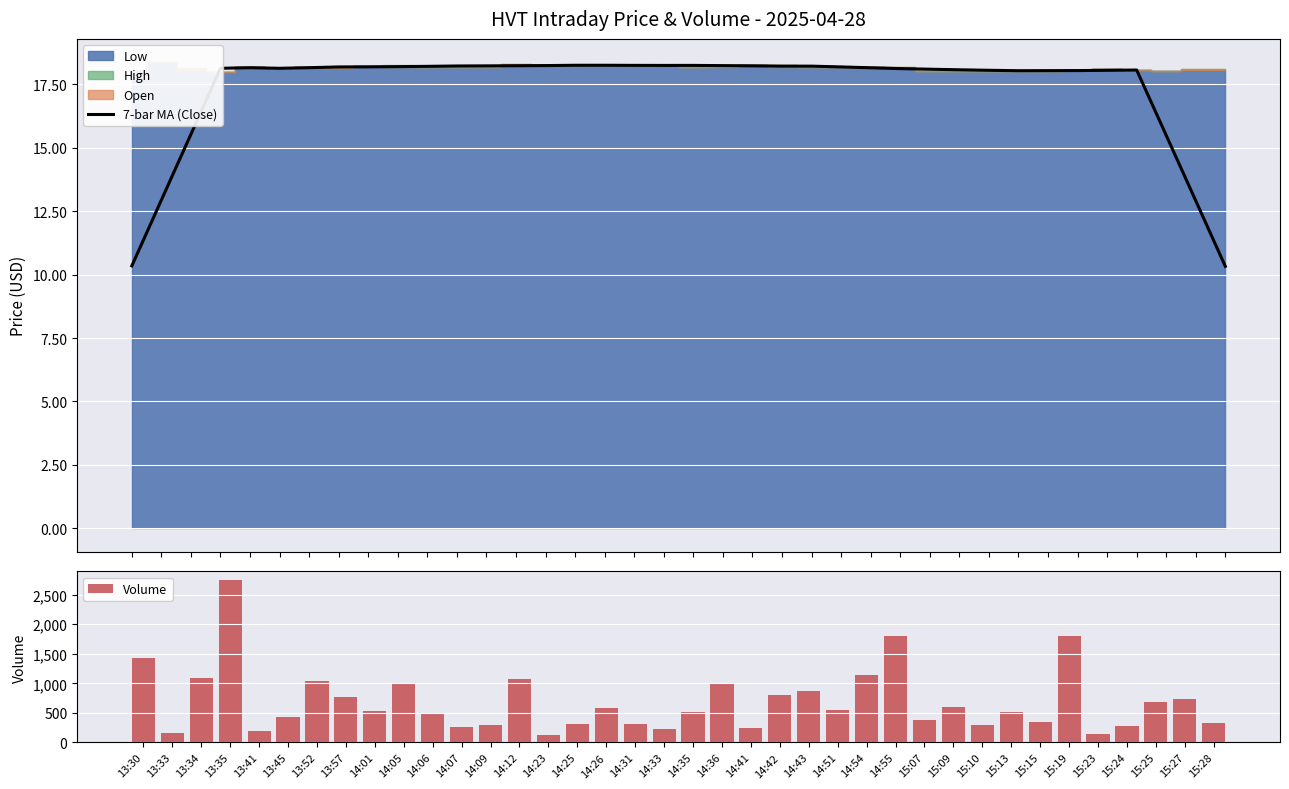

Reading left to right, list all the values displayed in this chart.

7-bar MA (Close): 10.3	12.9	15.5	18.1	18.2	18.1	18.2	18.2	18.2	18.2	18.2	18.2	18.2	18.2	18.2	18.2	18.2	18.2	18.2	18.2	18.2	18.2	18.2	18.2	18.2	18.2	18.1	18.1	18.1	18.1	18.0	18.0	18.0	18.1	18.1	15.5	12.9	10.3
Volume: 1437.0	165.0	1097.0	2756.0	196.0	430.0	1036.0	762.0	538.0	1012.0	478.0	263.0	300.0	1079.0	120.0	307.0	584.0	310.0	220.0	523.0	990.0	245.0	801.0	865.0	557.0	1141.0	1800.0	371.0	604.0	297.0	510.0	347.0	1806.0	138.0	280.0	680.0	736.0	337.0